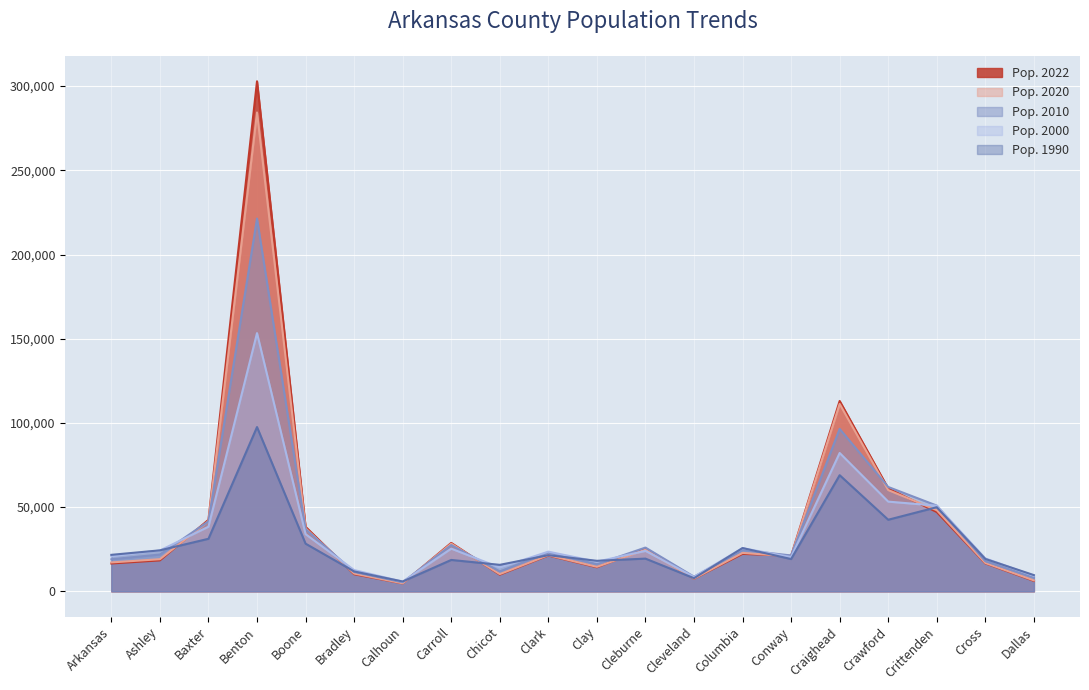

Is it true that Pop. 2020 equals 73571 at Baxter?

False